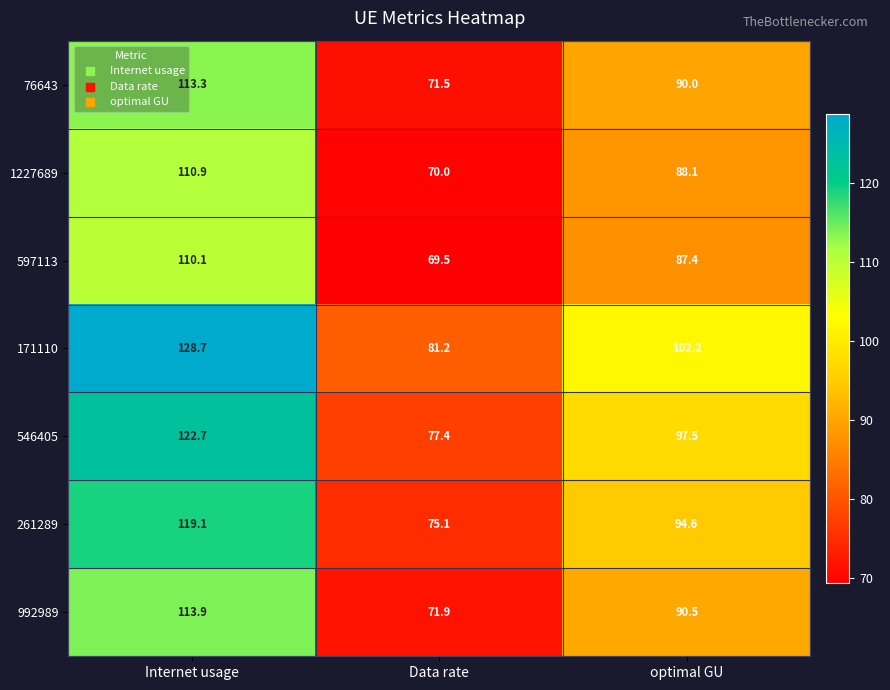

What is the difference between the highest and lowest values at Data rate?

11.7